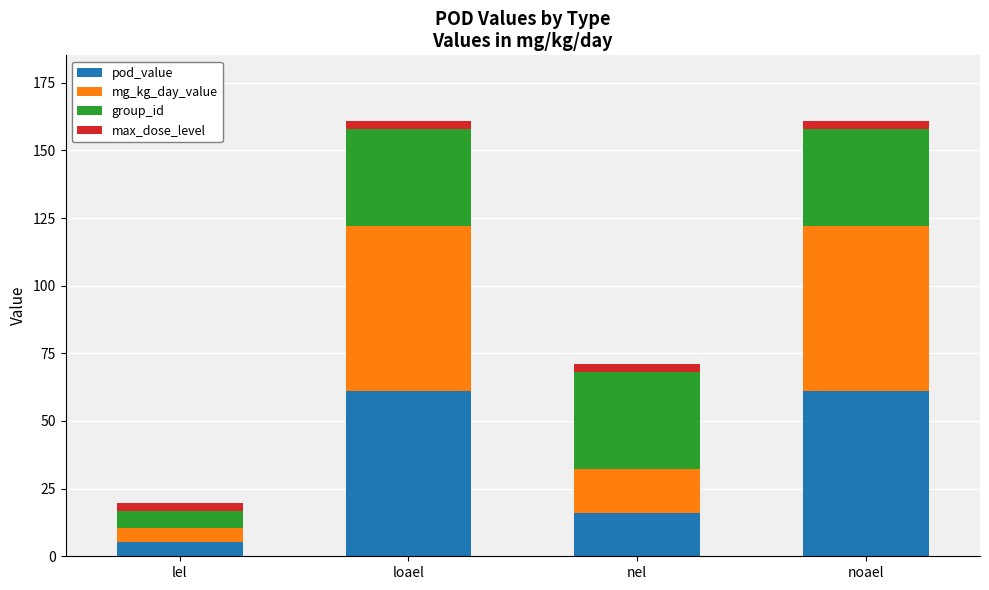

At which label does pod_value reach its minimum?

lel